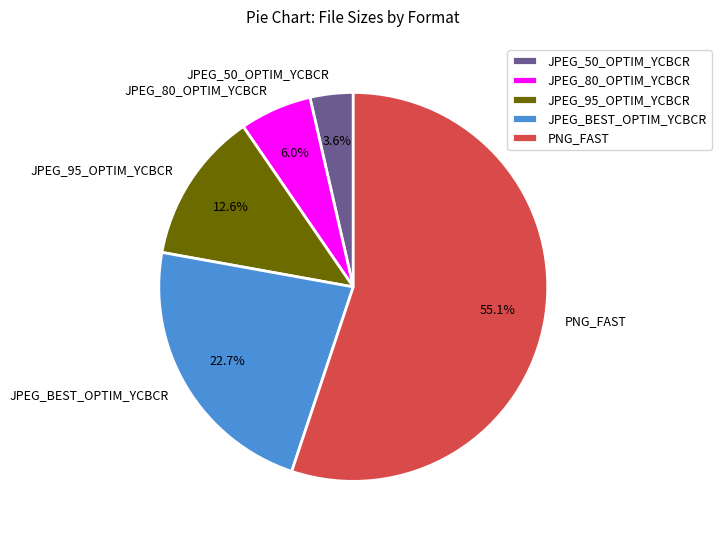

Is there any slice that represents more than half of the pie?

Yes